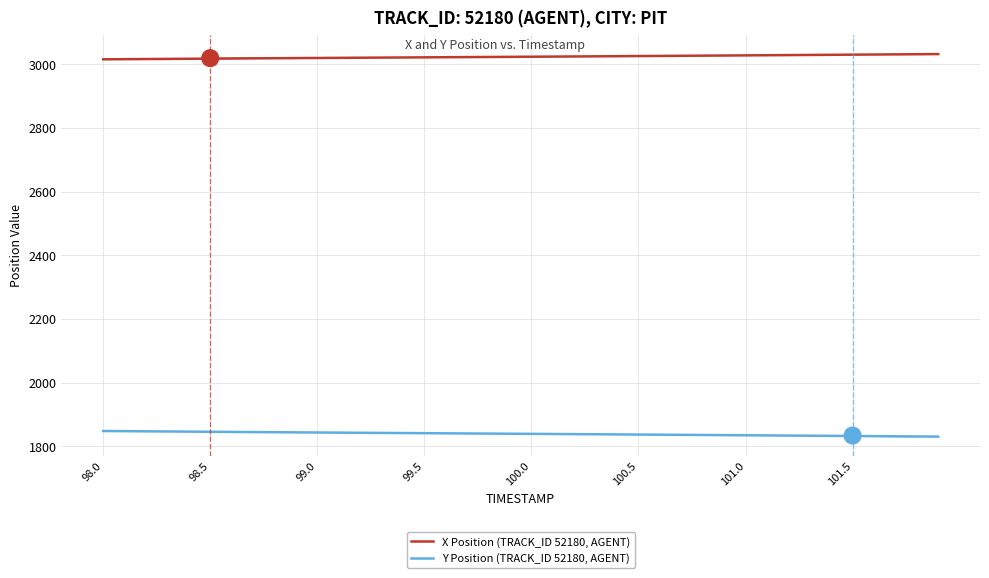

Rank the series by their maximum value, from highest to lowest.

X Position (TRACK_ID 52180, AGENT), Y Position (TRACK_ID 52180, AGENT)